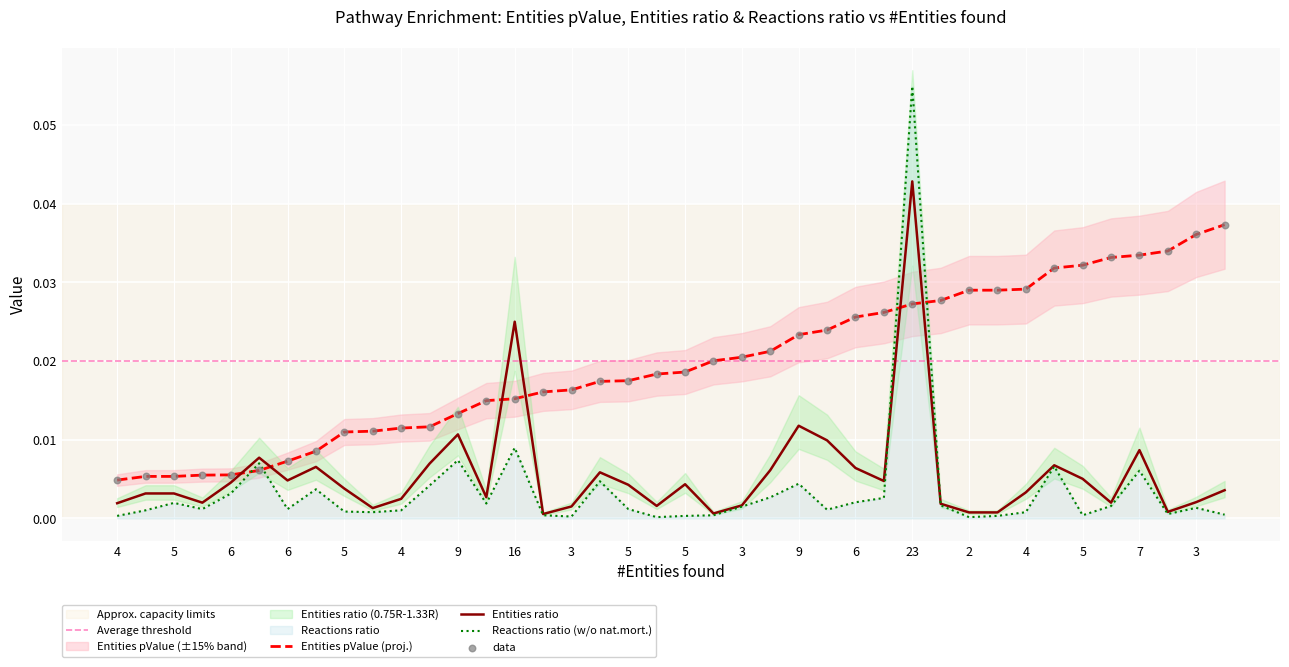

Which series reaches the maximum Y coordinate?

Reactions ratio